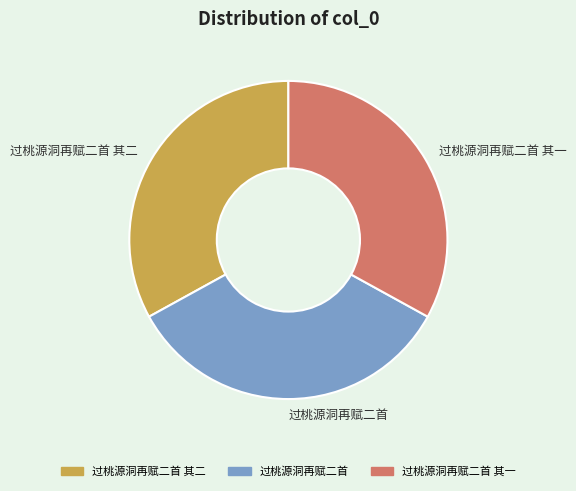

What is the ratio of the value at 过桃源洞再赋二首 其一 to the value at 过桃源洞再赋二首?

1.0